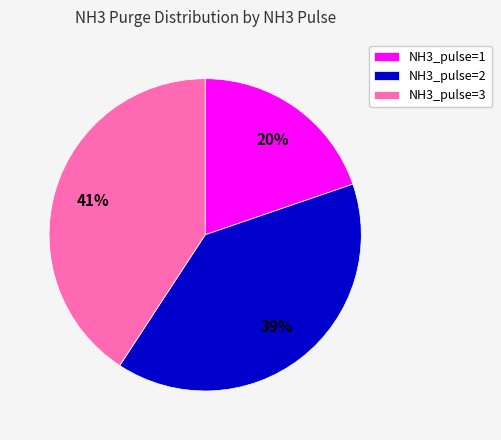

Which has a higher value, NH3_pulse=3 or NH3_pulse=1?

NH3_pulse=3